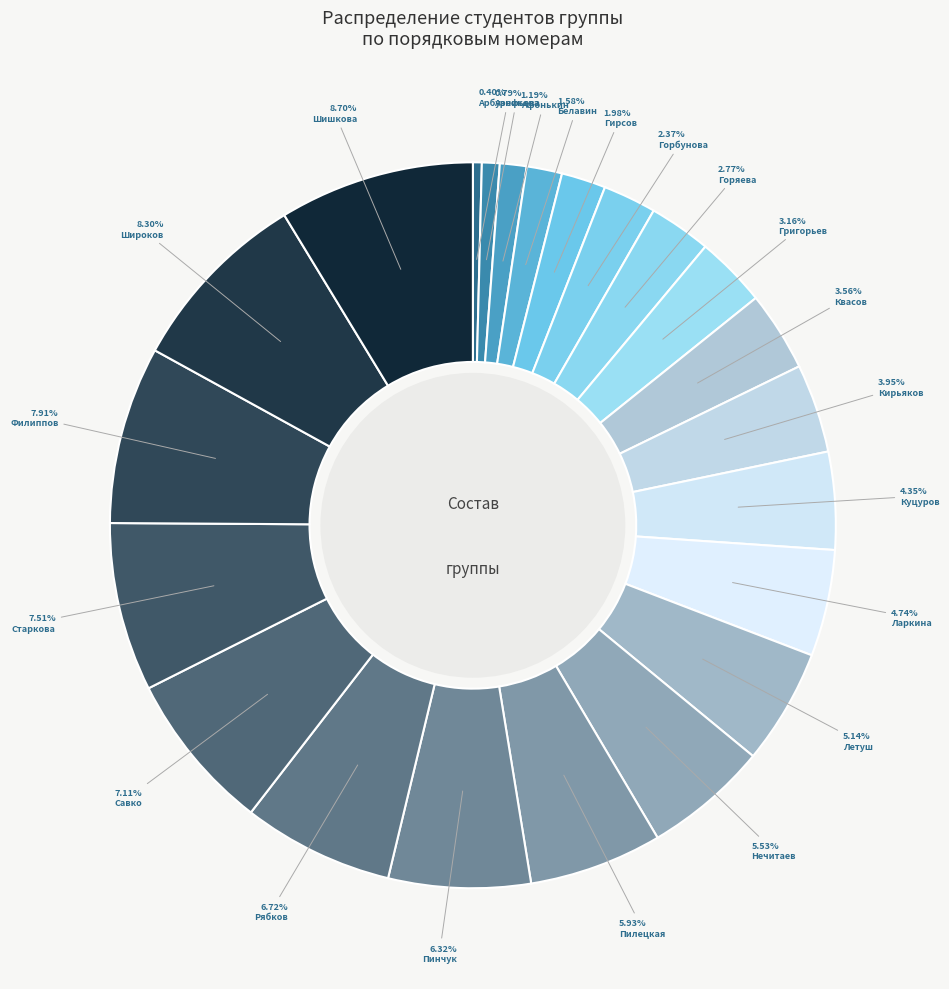

What is the largest slice in the pie chart?

Шишкова Анастасия Олеговна